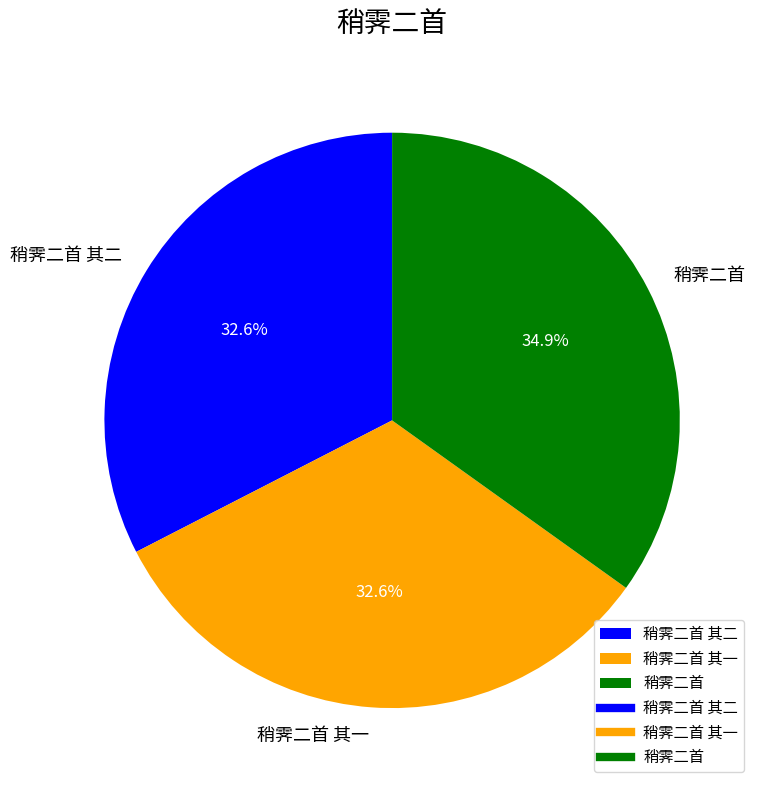

Which has a higher value, 稍霁二首 or 稍霁二首 其二?

稍霁二首